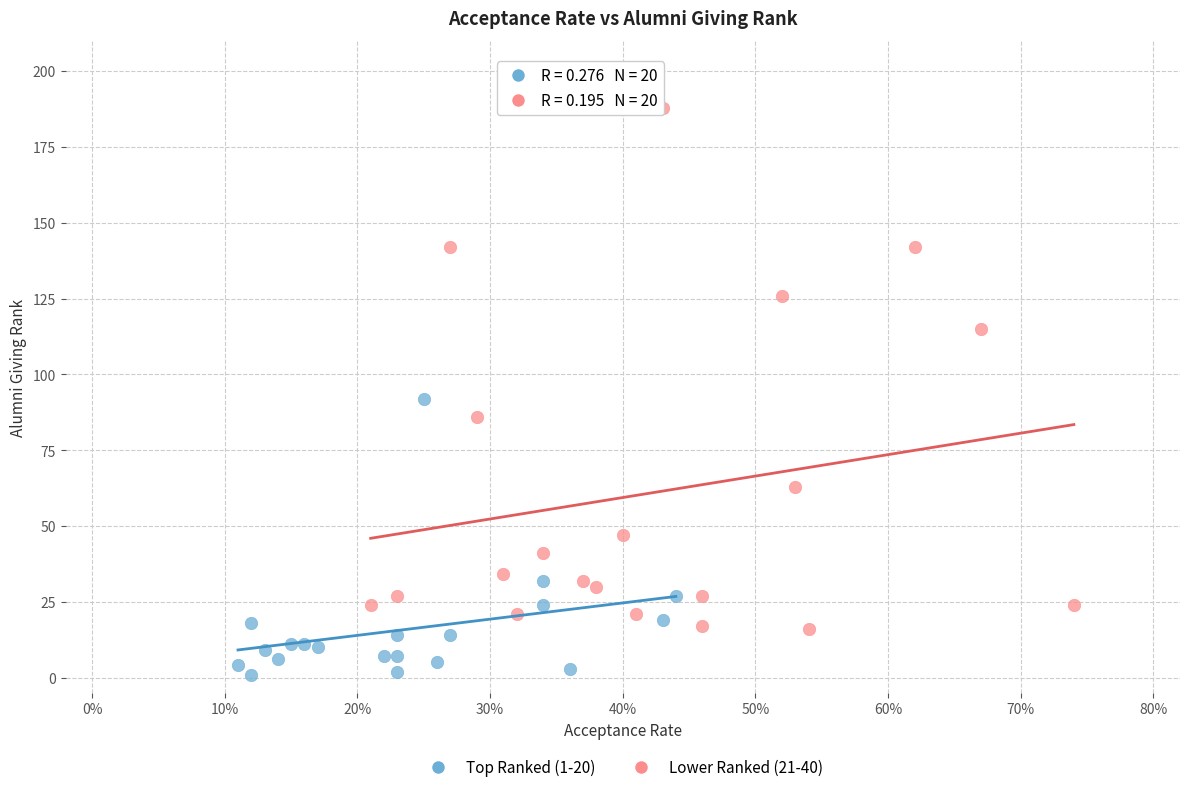

What are all the series names shown in the legend?

Top Ranked (1-20), Lower Ranked (21-40)